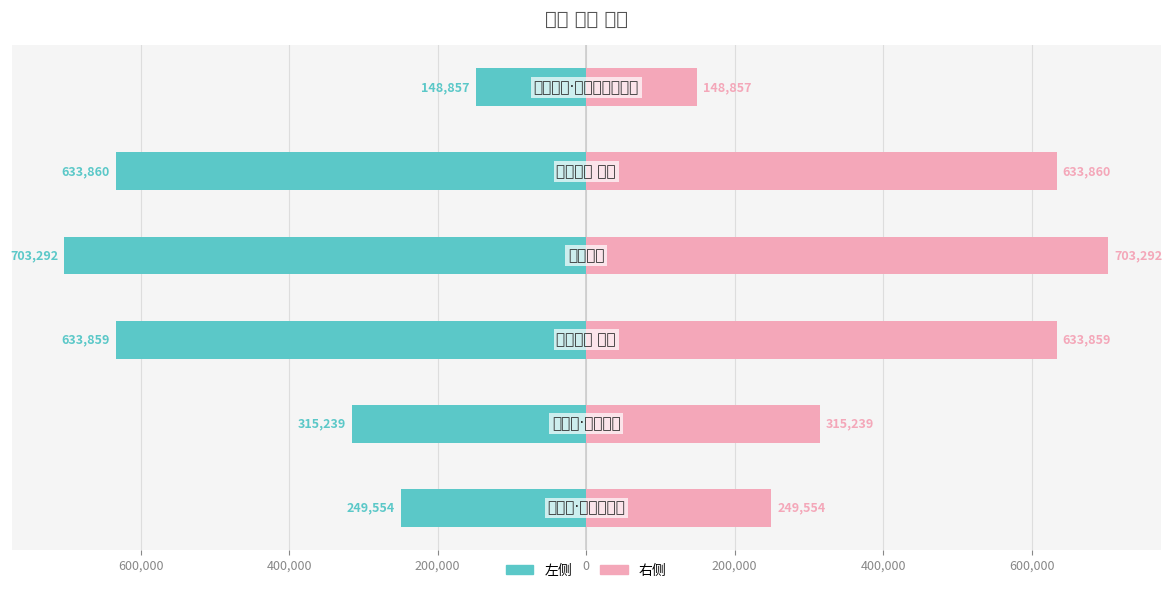

Read the col_0 (左) value at 400,000.

-633859